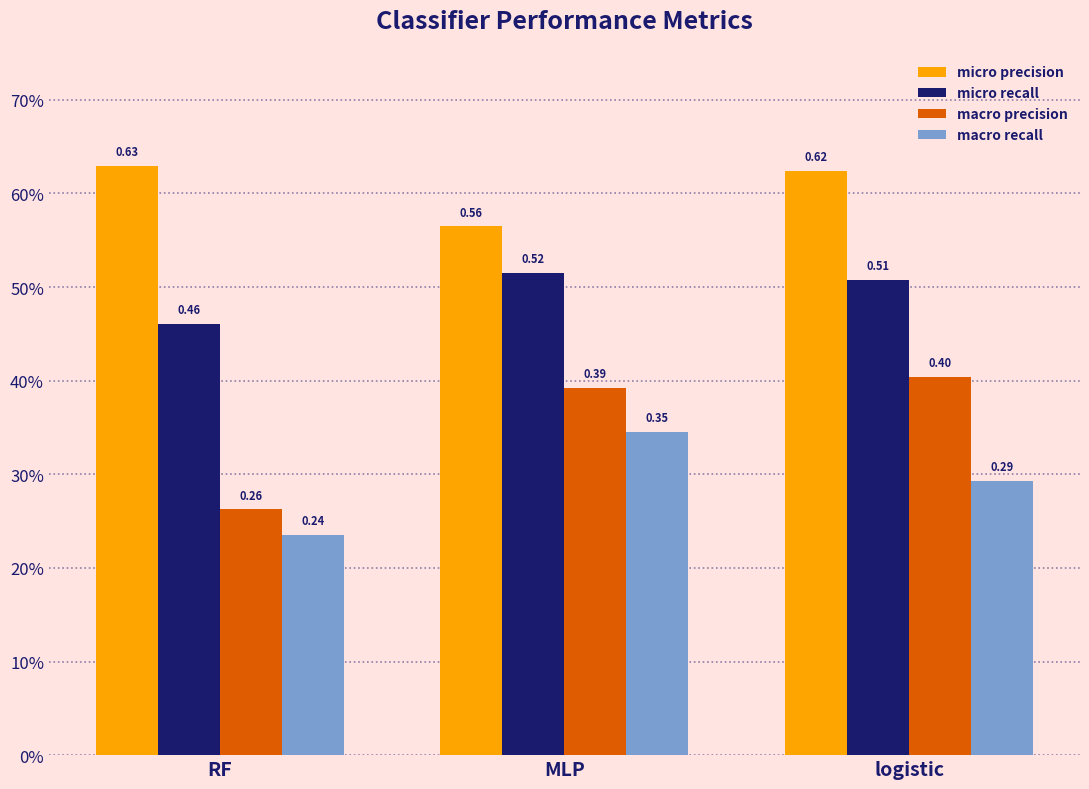

What is the value of the micro precision bar at the 3rd from the left?

0.6